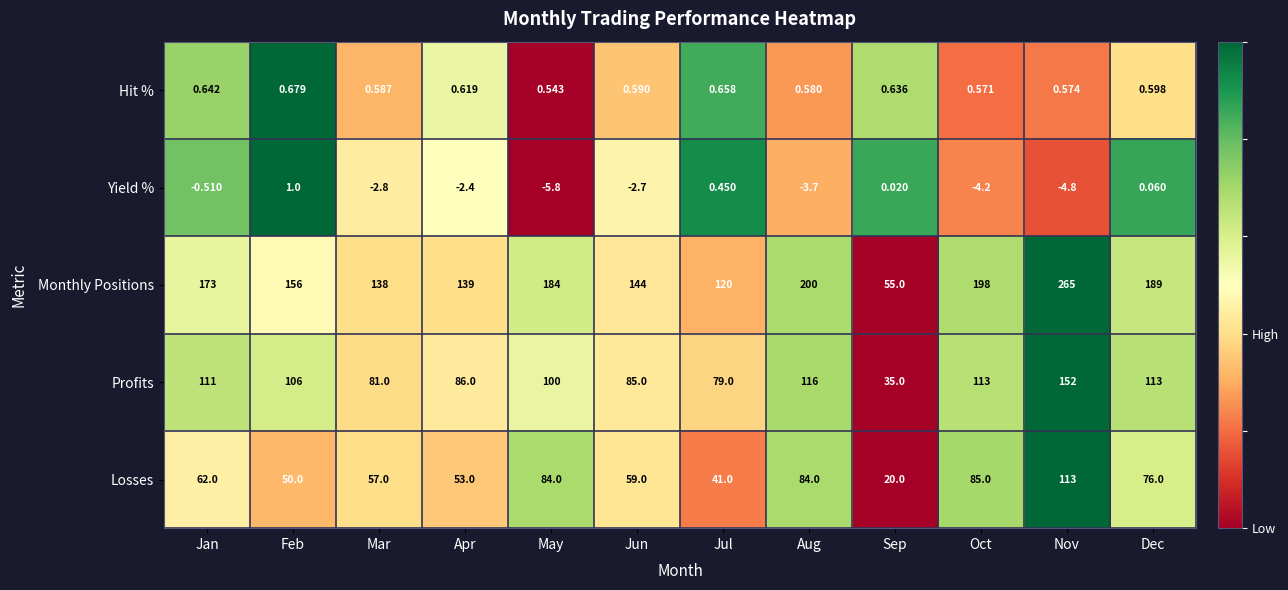

At which category is the sum across all series the highest?

Nov